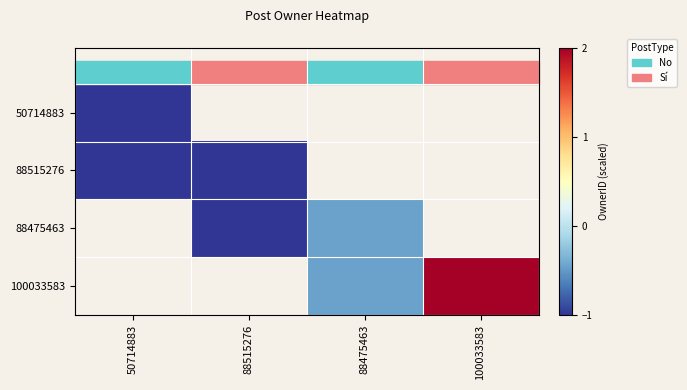

Count the number of data series in this chart.

4